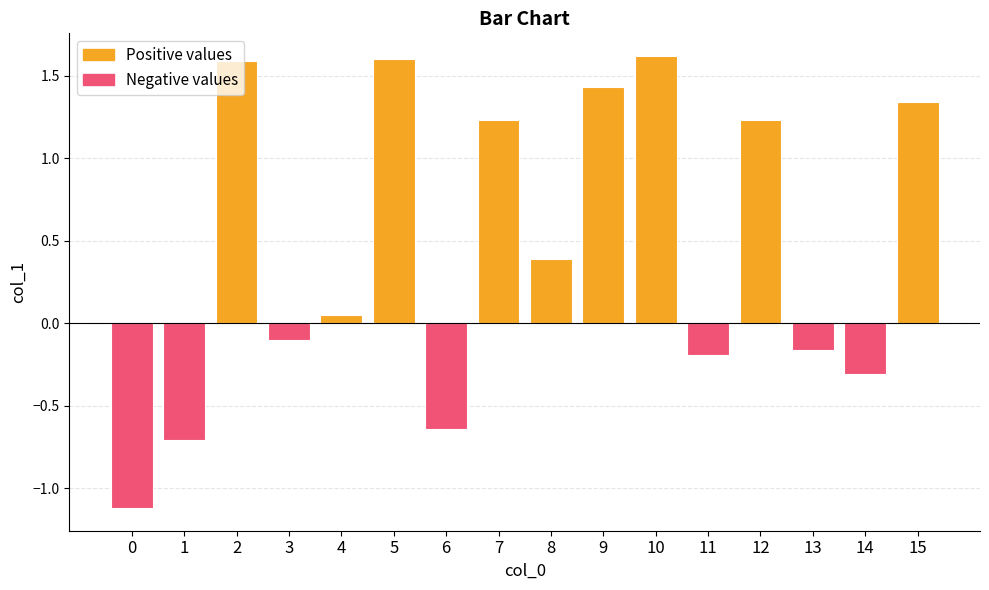

What is the ratio of the value at 8 to the value at 15?

0.3